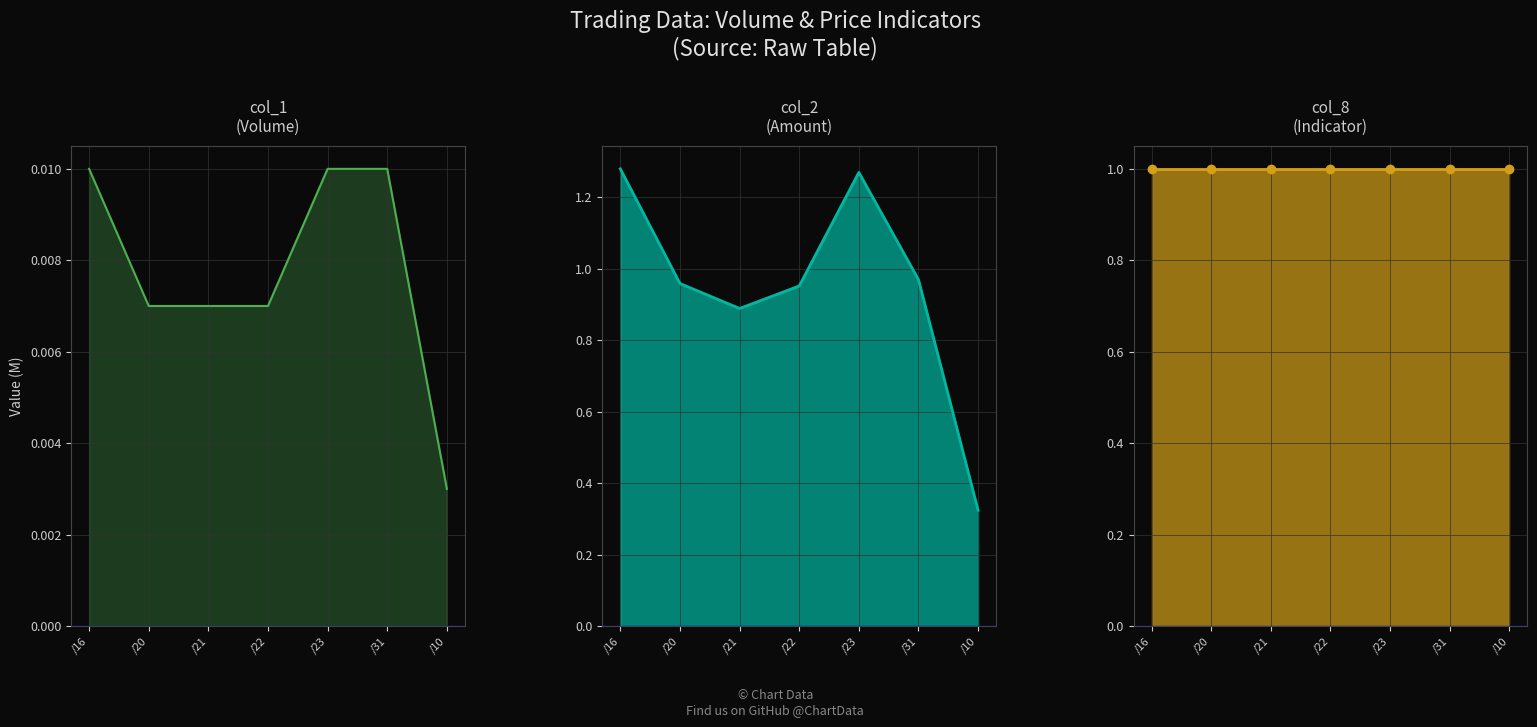

Is it true that col_2_line equals 0.3 at /10?

True